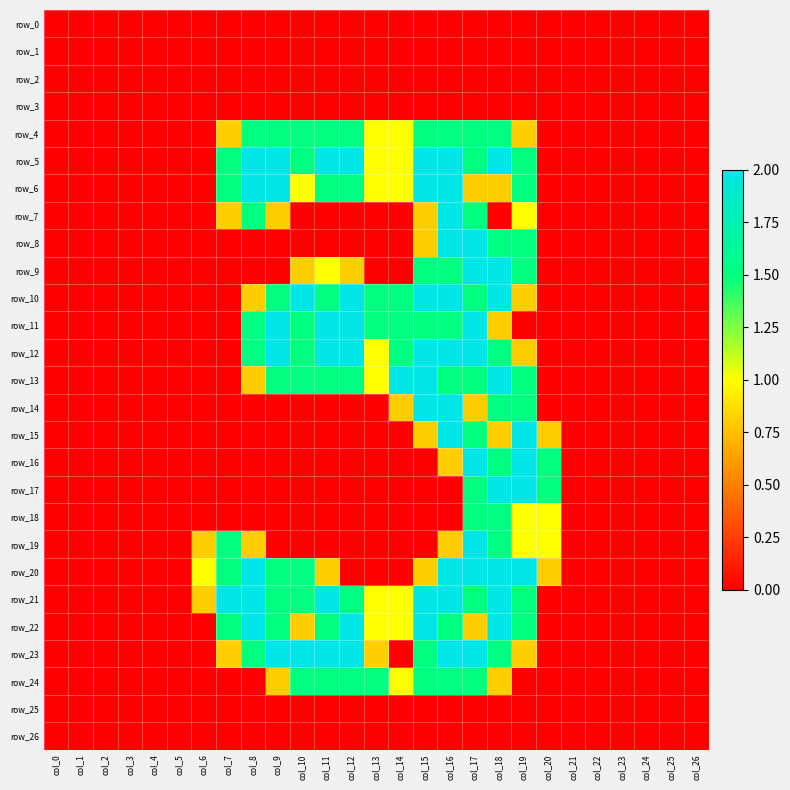

Reading left to right, transcribe all the data shown in this chart.

row_0: 0.0	0.0	0.0	0.0	0.0	0.0	0.0	0.0	0.0	0.0	0.0	0.0	0.0	0.0	0.0	0.0	0.0	0.0	0.0	0.0	0.0	0.0	0.0	0.0	0.0	0.0	0.0
row_1: 0.0	0.0	0.0	0.0	0.0	0.0	0.0	0.0	0.0	0.0	0.0	0.0	0.0	0.0	0.0	0.0	0.0	0.0	0.0	0.0	0.0	0.0	0.0	0.0	0.0	0.0	0.0
row_2: 0.0	0.0	0.0	0.0	0.0	0.0	0.0	0.0	0.0	0.0	0.0	0.0	0.0	0.0	0.0	0.0	0.0	0.0	0.0	0.0	0.0	0.0	0.0	0.0	0.0	0.0	0.0
row_3: 0.0	0.0	0.0	0.0	0.0	0.0	0.0	0.0	0.0	0.0	0.0	0.0	0.0	0.0	0.0	0.0	0.0	0.0	0.0	0.0	0.0	0.0	0.0	0.0	0.0	0.0	0.0
row_4: 0.0	0.0	0.0	0.0	0.0	0.0	0.0	0.8	1.5	1.5	1.5	1.5	1.5	1.0	1.0	1.5	1.5	1.5	1.5	0.8	0.0	0.0	0.0	0.0	0.0	0.0	0.0
row_5: 0.0	0.0	0.0	0.0	0.0	0.0	0.0	1.5	2.0	2.0	1.5	2.0	2.0	1.0	1.0	2.0	2.0	1.5	2.0	1.5	0.0	0.0	0.0	0.0	0.0	0.0	0.0
row_6: 0.0	0.0	0.0	0.0	0.0	0.0	0.0	1.5	2.0	2.0	1.0	1.5	1.5	1.0	1.0	2.0	2.0	0.8	0.8	1.5	0.0	0.0	0.0	0.0	0.0	0.0	0.0
row_7: 0.0	0.0	0.0	0.0	0.0	0.0	0.0	0.8	1.5	0.8	0.0	0.0	0.0	0.0	0.0	0.8	2.0	1.5	0.0	1.0	0.0	0.0	0.0	0.0	0.0	0.0	0.0
row_8: 0.0	0.0	0.0	0.0	0.0	0.0	0.0	0.0	0.0	0.0	0.0	0.0	0.0	0.0	0.0	0.8	2.0	2.0	1.5	1.5	0.0	0.0	0.0	0.0	0.0	0.0	0.0
row_9: 0.0	0.0	0.0	0.0	0.0	0.0	0.0	0.0	0.0	0.0	0.8	1.0	0.8	0.0	0.0	1.5	1.5	2.0	2.0	1.5	0.0	0.0	0.0	0.0	0.0	0.0	0.0
row_10: 0.0	0.0	0.0	0.0	0.0	0.0	0.0	0.0	0.8	1.5	2.0	1.5	2.0	1.5	1.5	2.0	2.0	1.5	2.0	0.8	0.0	0.0	0.0	0.0	0.0	0.0	0.0
row_11: 0.0	0.0	0.0	0.0	0.0	0.0	0.0	0.0	1.5	2.0	1.5	2.0	2.0	1.5	1.5	1.5	1.5	2.0	0.8	0.0	0.0	0.0	0.0	0.0	0.0	0.0	0.0
row_12: 0.0	0.0	0.0	0.0	0.0	0.0	0.0	0.0	1.5	2.0	1.5	2.0	2.0	1.0	1.5	2.0	2.0	2.0	1.5	0.8	0.0	0.0	0.0	0.0	0.0	0.0	0.0
row_13: 0.0	0.0	0.0	0.0	0.0	0.0	0.0	0.0	0.8	1.5	1.5	1.5	1.5	1.0	2.0	2.0	1.5	1.5	2.0	1.5	0.0	0.0	0.0	0.0	0.0	0.0	0.0
row_14: 0.0	0.0	0.0	0.0	0.0	0.0	0.0	0.0	0.0	0.0	0.0	0.0	0.0	0.0	0.8	2.0	2.0	0.8	1.5	1.5	0.0	0.0	0.0	0.0	0.0	0.0	0.0
row_15: 0.0	0.0	0.0	0.0	0.0	0.0	0.0	0.0	0.0	0.0	0.0	0.0	0.0	0.0	0.0	0.8	2.0	1.5	0.8	2.0	0.8	0.0	0.0	0.0	0.0	0.0	0.0
row_16: 0.0	0.0	0.0	0.0	0.0	0.0	0.0	0.0	0.0	0.0	0.0	0.0	0.0	0.0	0.0	0.0	0.8	2.0	1.5	2.0	1.5	0.0	0.0	0.0	0.0	0.0	0.0
row_17: 0.0	0.0	0.0	0.0	0.0	0.0	0.0	0.0	0.0	0.0	0.0	0.0	0.0	0.0	0.0	0.0	0.0	1.5	2.0	2.0	1.5	0.0	0.0	0.0	0.0	0.0	0.0
row_18: 0.0	0.0	0.0	0.0	0.0	0.0	0.0	0.0	0.0	0.0	0.0	0.0	0.0	0.0	0.0	0.0	0.0	1.5	1.5	1.0	1.0	0.0	0.0	0.0	0.0	0.0	0.0
row_19: 0.0	0.0	0.0	0.0	0.0	0.0	0.8	1.5	0.8	0.0	0.0	0.0	0.0	0.0	0.0	0.0	0.8	2.0	1.5	1.0	1.0	0.0	0.0	0.0	0.0	0.0	0.0
row_20: 0.0	0.0	0.0	0.0	0.0	0.0	1.0	1.5	2.0	1.5	1.5	0.8	0.0	0.0	0.0	0.8	2.0	2.0	2.0	2.0	0.8	0.0	0.0	0.0	0.0	0.0	0.0
row_21: 0.0	0.0	0.0	0.0	0.0	0.0	0.8	2.0	2.0	1.5	1.5	2.0	1.5	1.0	1.0	2.0	2.0	1.5	2.0	1.5	0.0	0.0	0.0	0.0	0.0	0.0	0.0
row_22: 0.0	0.0	0.0	0.0	0.0	0.0	0.0	1.5	2.0	1.5	0.8	1.5	2.0	1.0	1.0	2.0	1.5	0.8	2.0	1.5	0.0	0.0	0.0	0.0	0.0	0.0	0.0
row_23: 0.0	0.0	0.0	0.0	0.0	0.0	0.0	0.8	1.5	2.0	2.0	2.0	2.0	0.8	0.0	1.5	2.0	2.0	1.5	0.8	0.0	0.0	0.0	0.0	0.0	0.0	0.0
row_24: 0.0	0.0	0.0	0.0	0.0	0.0	0.0	0.0	0.0	0.8	1.5	1.5	1.5	1.5	1.0	1.5	1.5	1.5	0.8	0.0	0.0	0.0	0.0	0.0	0.0	0.0	0.0
row_25: 0.0	0.0	0.0	0.0	0.0	0.0	0.0	0.0	0.0	0.0	0.0	0.0	0.0	0.0	0.0	0.0	0.0	0.0	0.0	0.0	0.0	0.0	0.0	0.0	0.0	0.0	0.0
row_26: 0.0	0.0	0.0	0.0	0.0	0.0	0.0	0.0	0.0	0.0	0.0	0.0	0.0	0.0	0.0	0.0	0.0	0.0	0.0	0.0	0.0	0.0	0.0	0.0	0.0	0.0	0.0